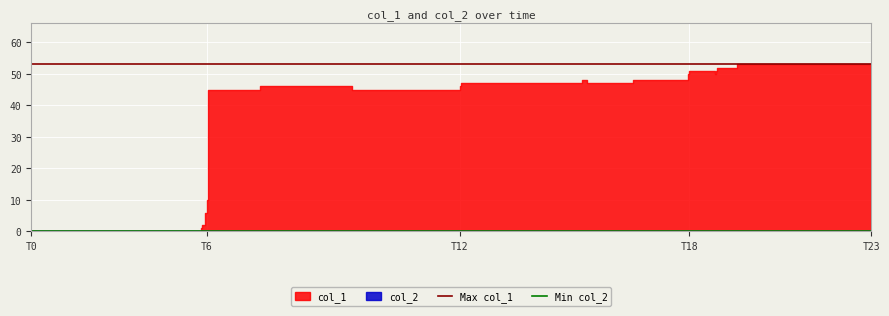

Reading right to left, extract all data points from this chart.

Max col_1: 53	53
Min col_2: 0	0